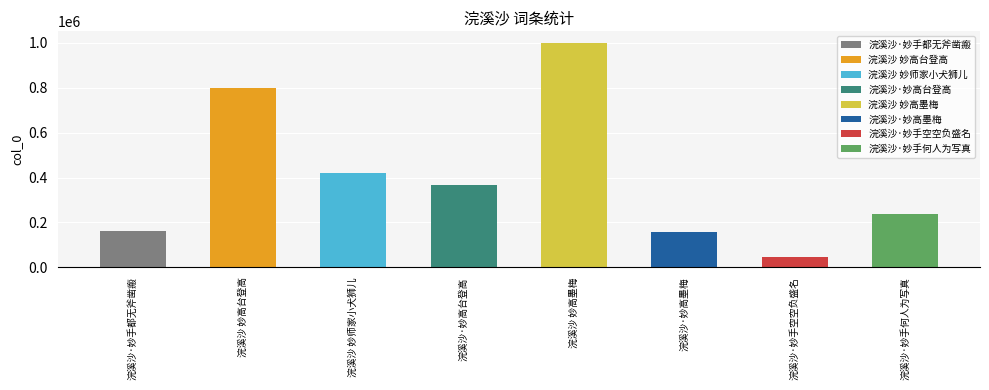

What is the change in value from 浣溪沙 妙高台登高 to 浣溪沙·妙高墨梅?

-643525